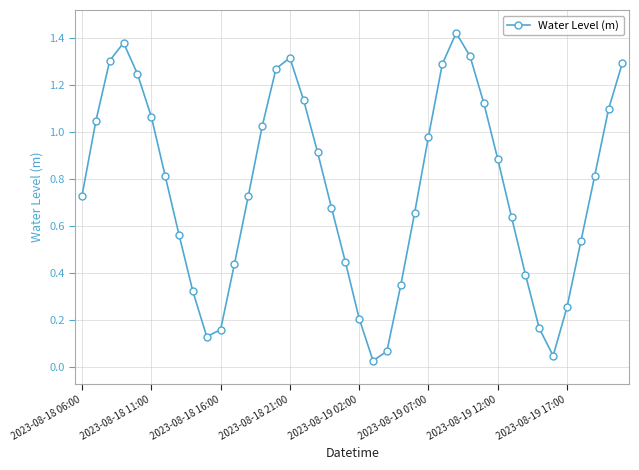

How many interior local peaks (higher than both neighbors) does the data have?

3